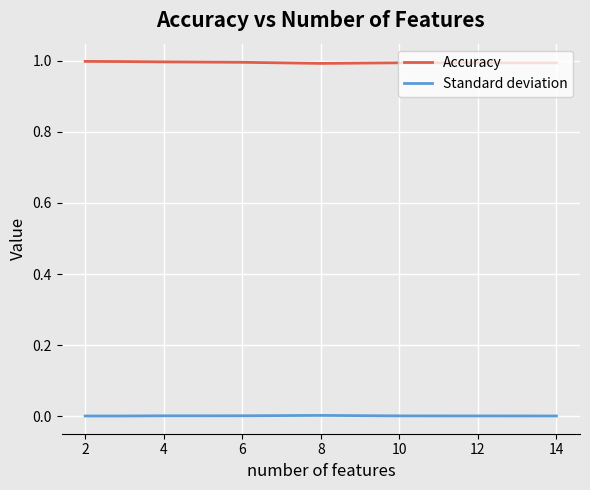

What is the maximum value for Accuracy?

1.0